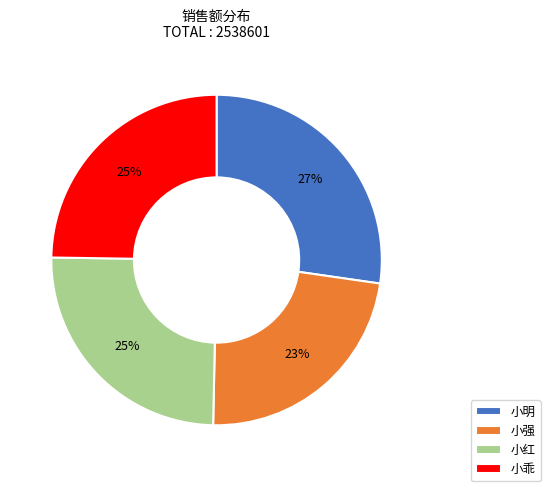

Do 小明 and 小乖 together represent more than half of the pie?

Yes